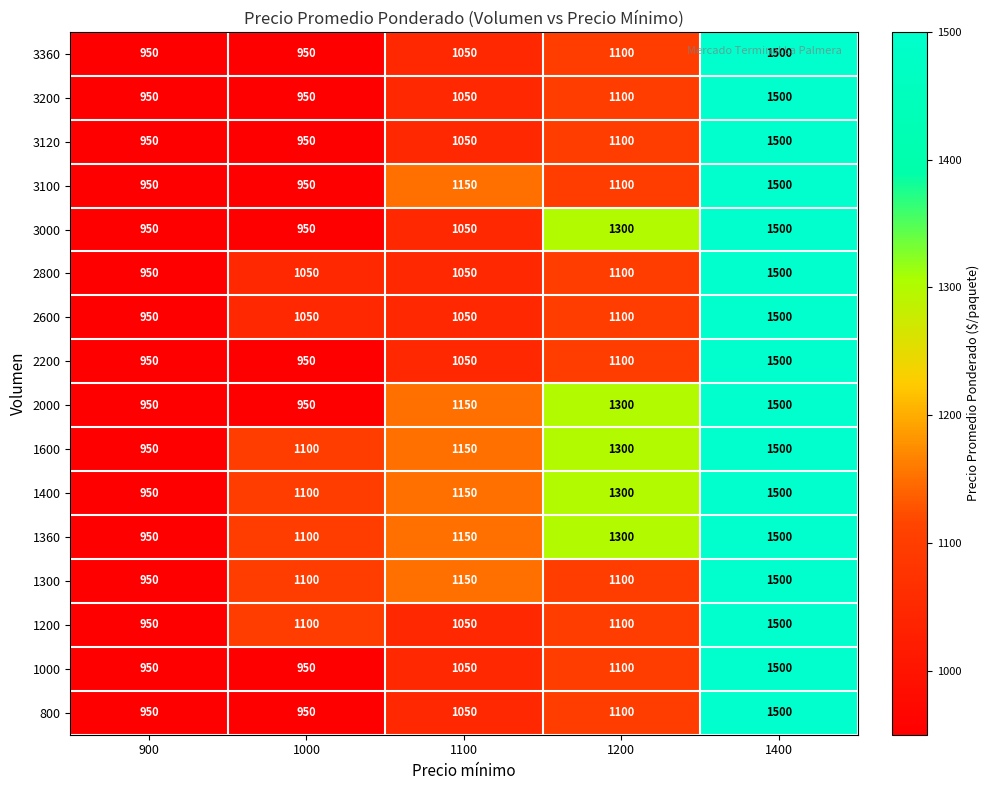

Which label corresponds to the largest value in the chart?

1400